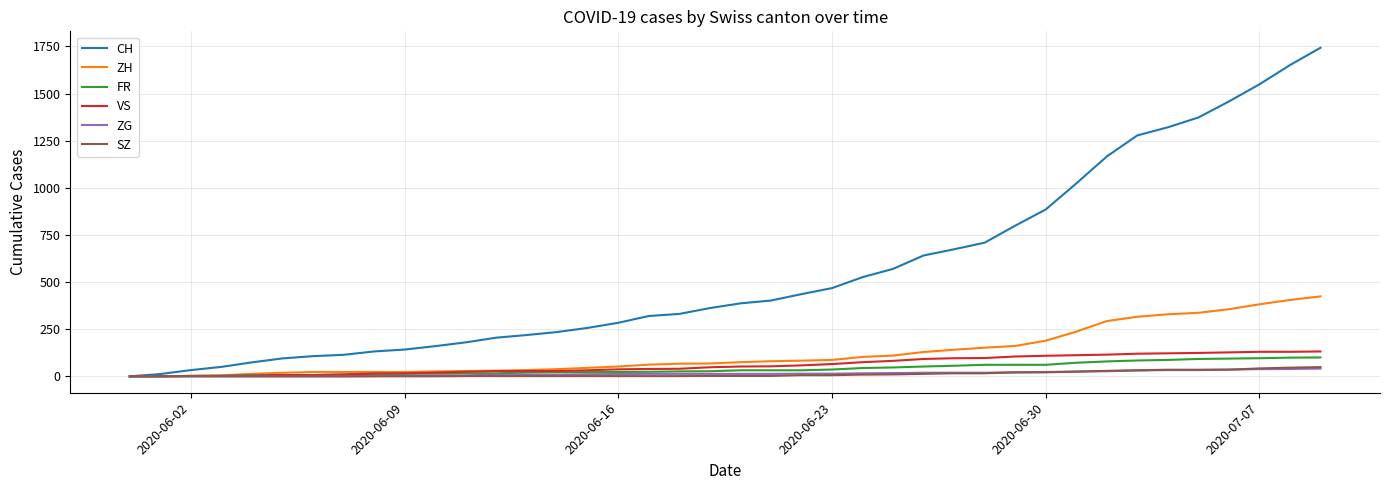

Which series has the largest range (max minus min)?

CH